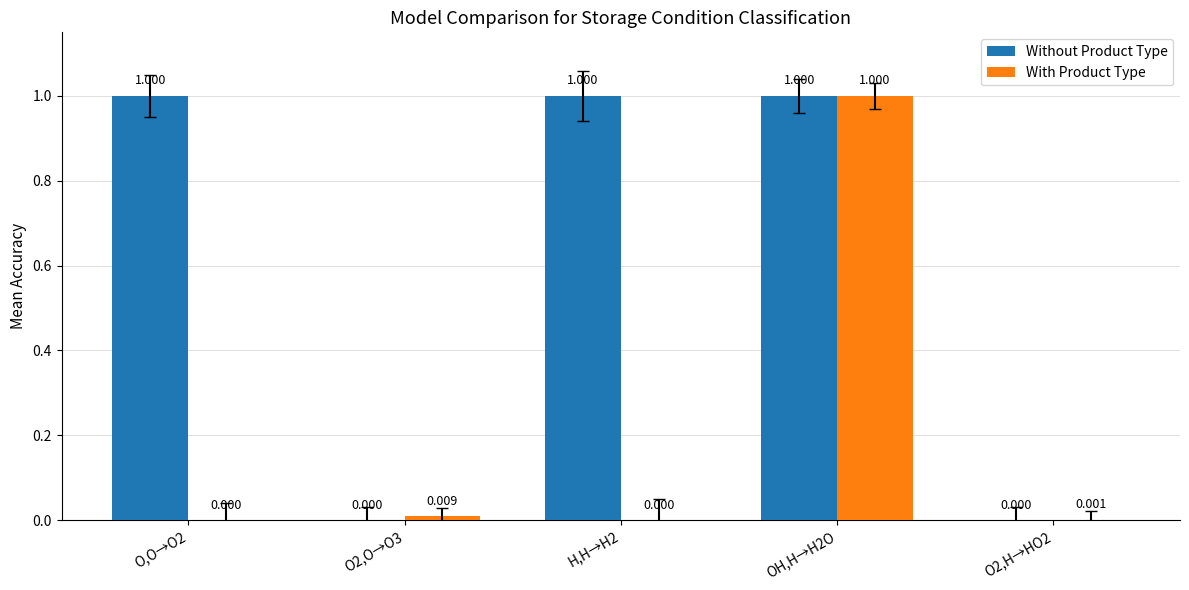

Is the value of Without Product Type at O2,H→HO2 greater than the value of With Product Type at O2,H→HO2?

No